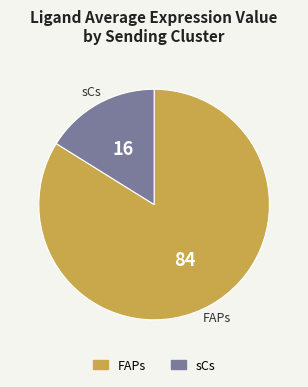

Which slice is the largest?

FAPs